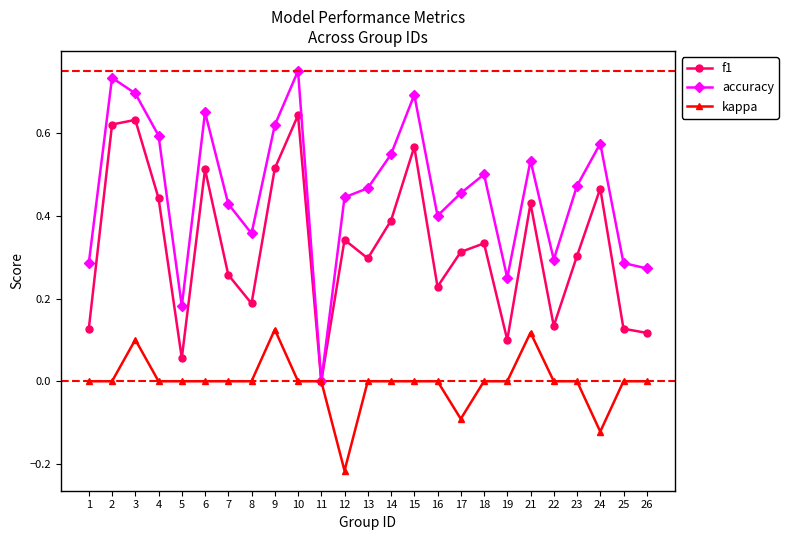

Where is the first local minimum for f1?

5